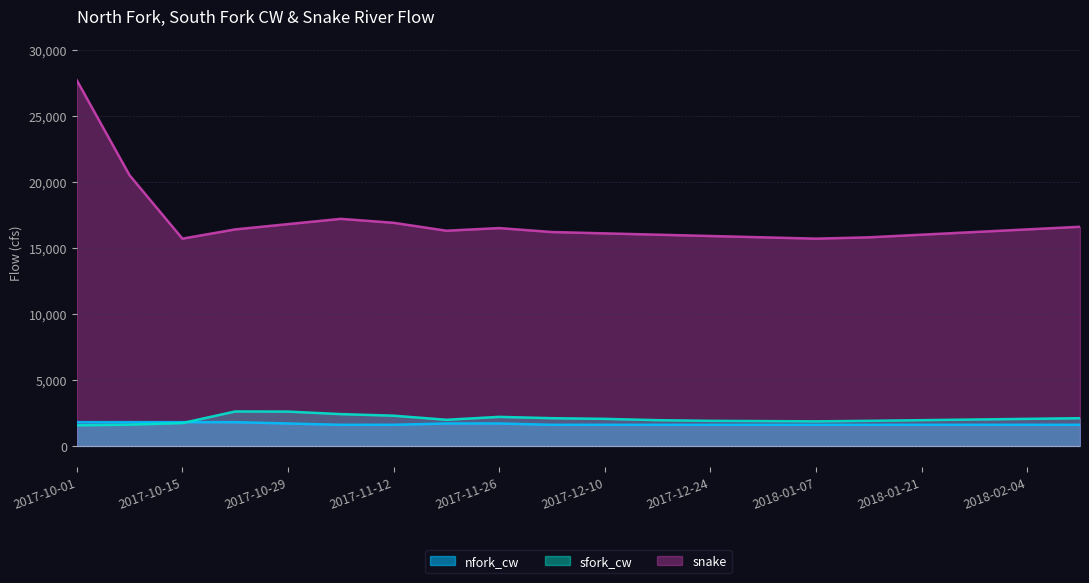

What is the minimum value for sfork_cw?

1560